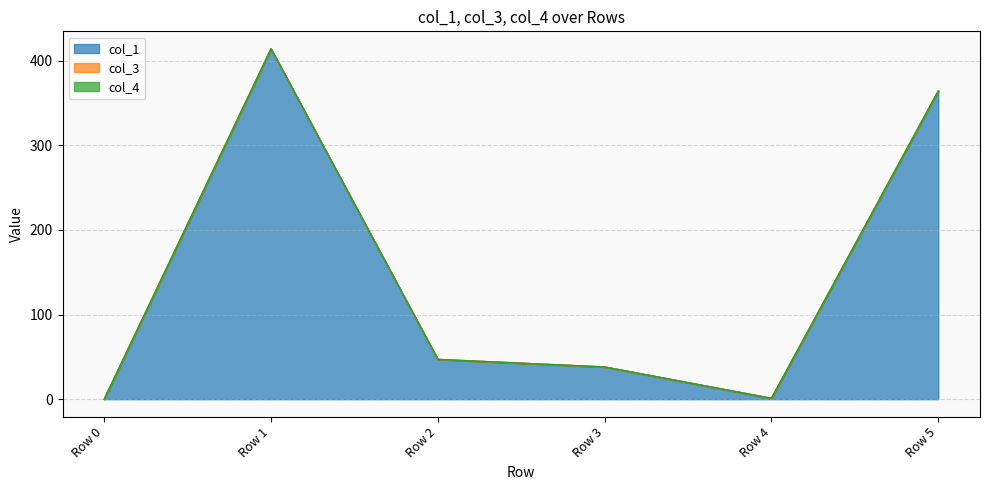

What is the spread (max minus min) of values at Row 1?

413.8